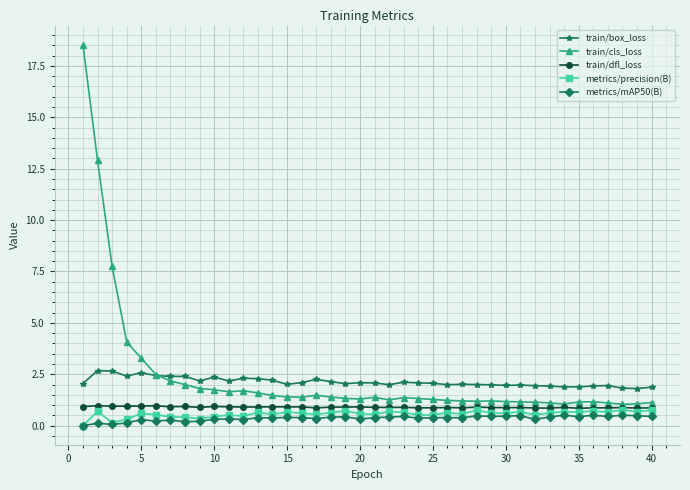

Which series has the widest spread of values?

train/cls_loss